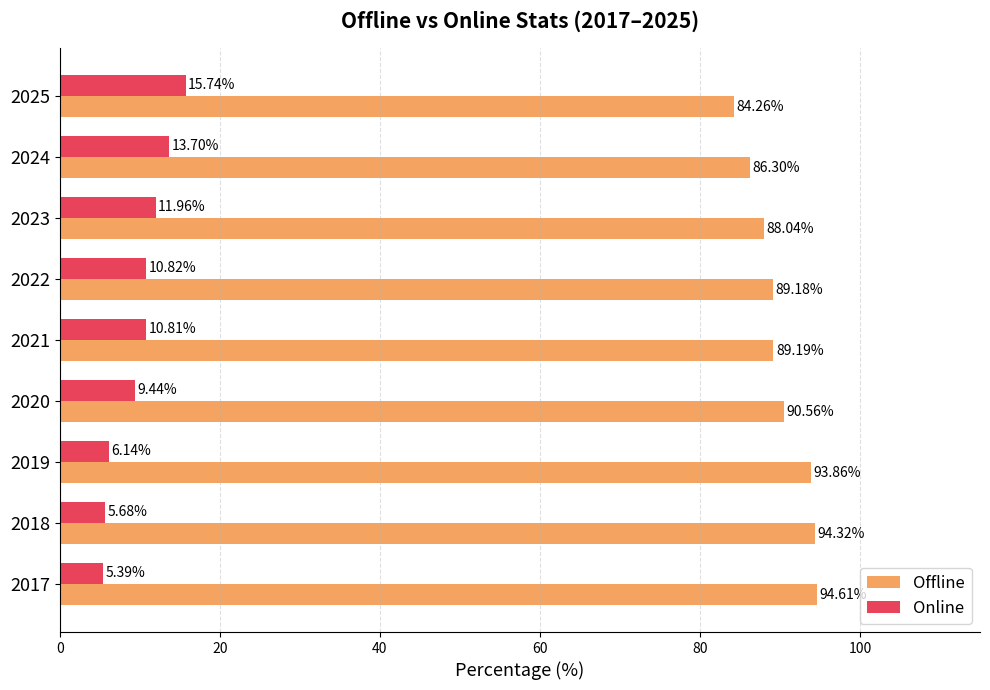

What is the spread (max minus min) of values at 2020?

81.1